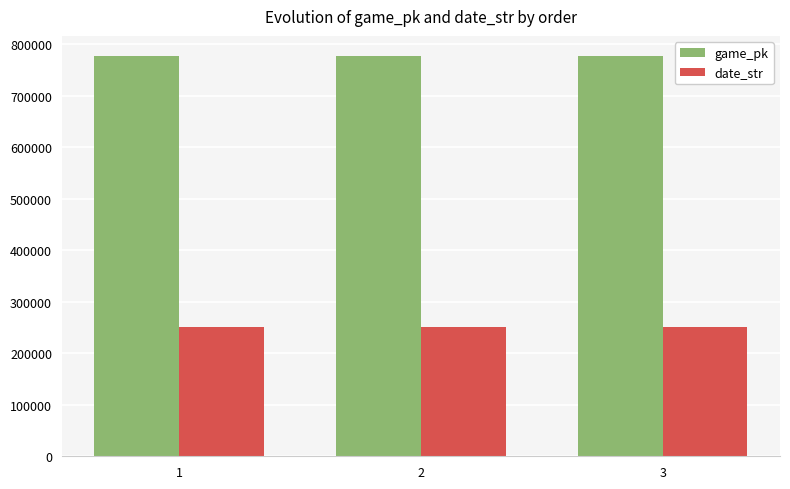

How many date_str values are between 250711 and 250713?

3